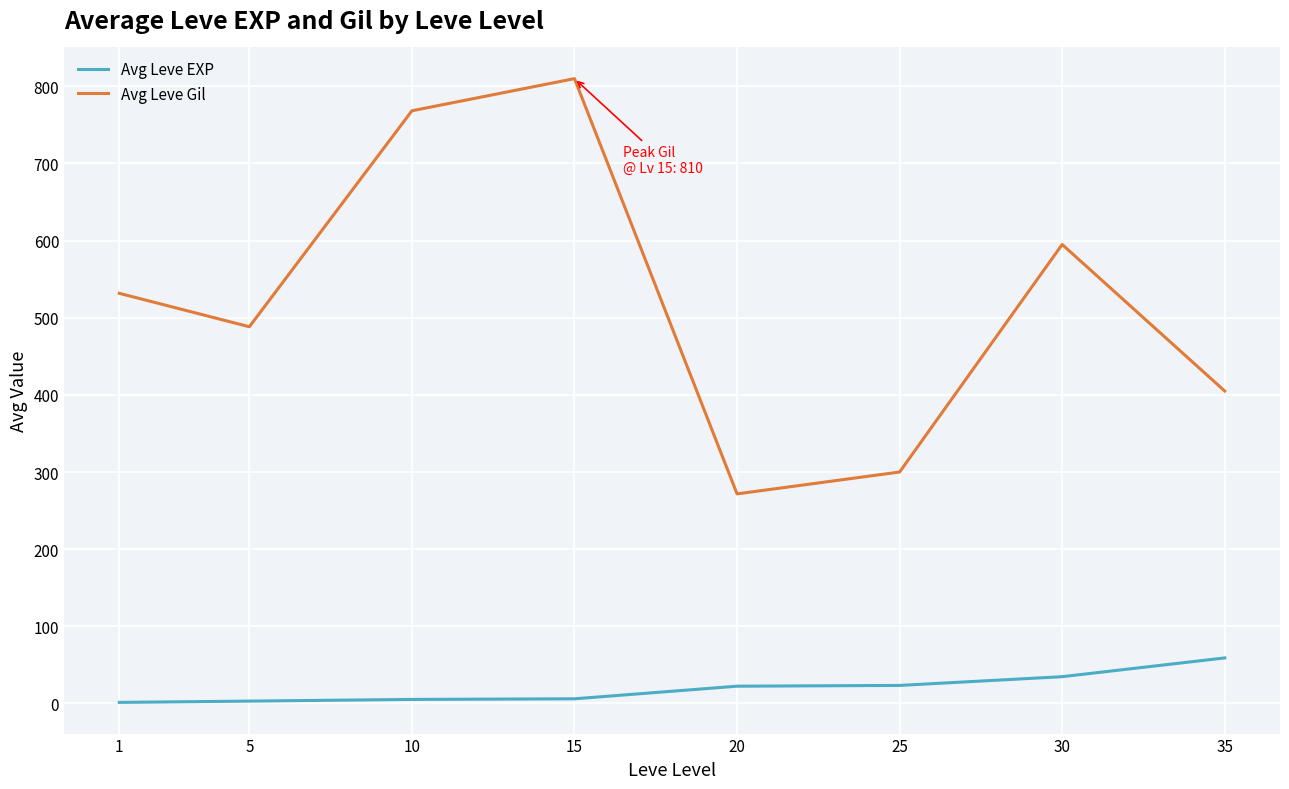

Which series has the largest total across all categories?

Avg Leve Gil